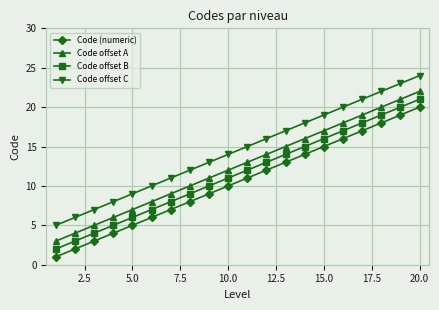

Is this an area chart (filled region under the line)?

No